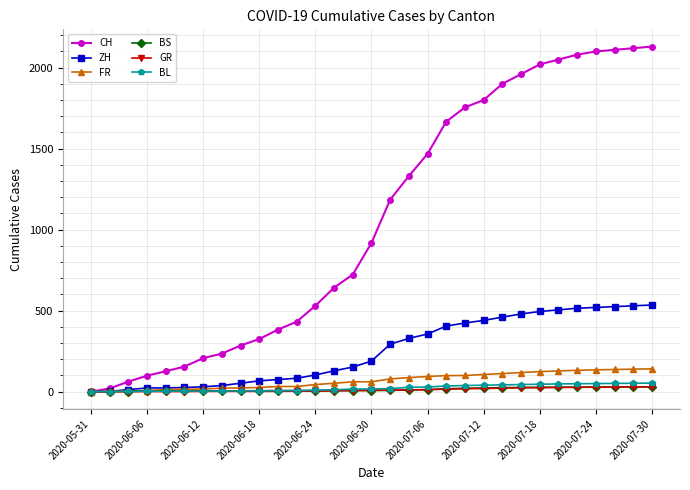

At how many categories does at least one series exceed 1437?

13